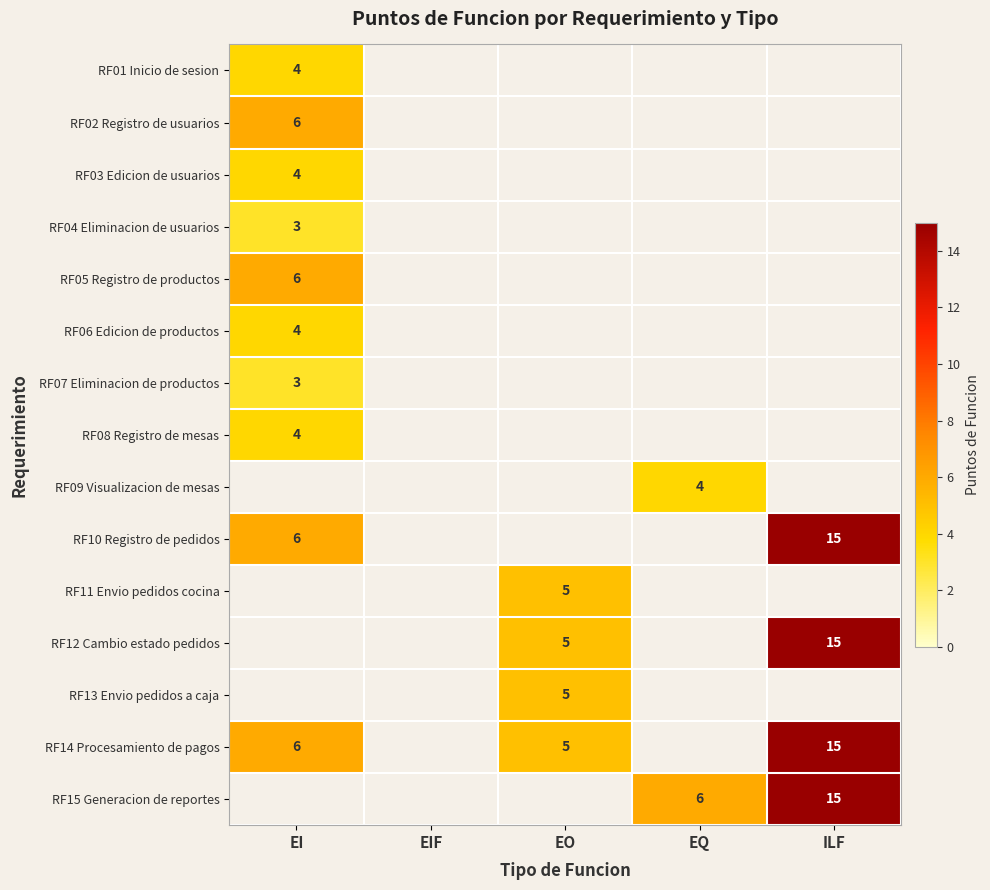

True or false: RF09 Visualizacion de mesas has a value of 4 at EQ.

True